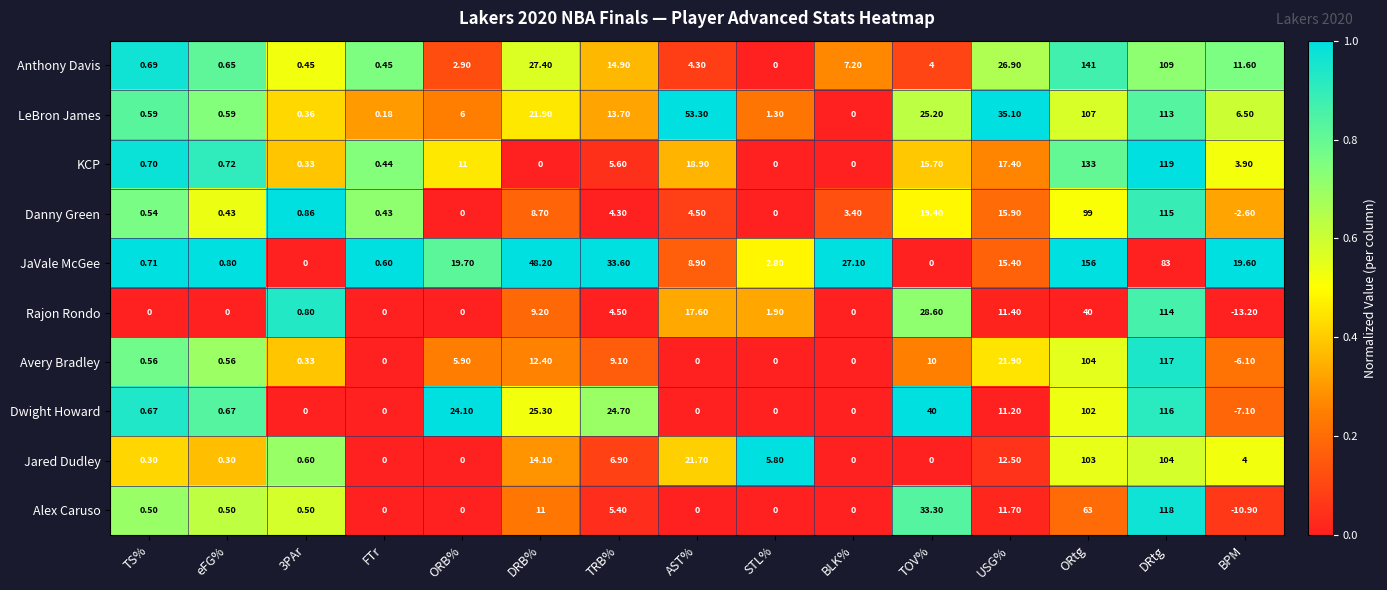

Between USG% and DRtg, which series saw the biggest shift?

Alex Caruso